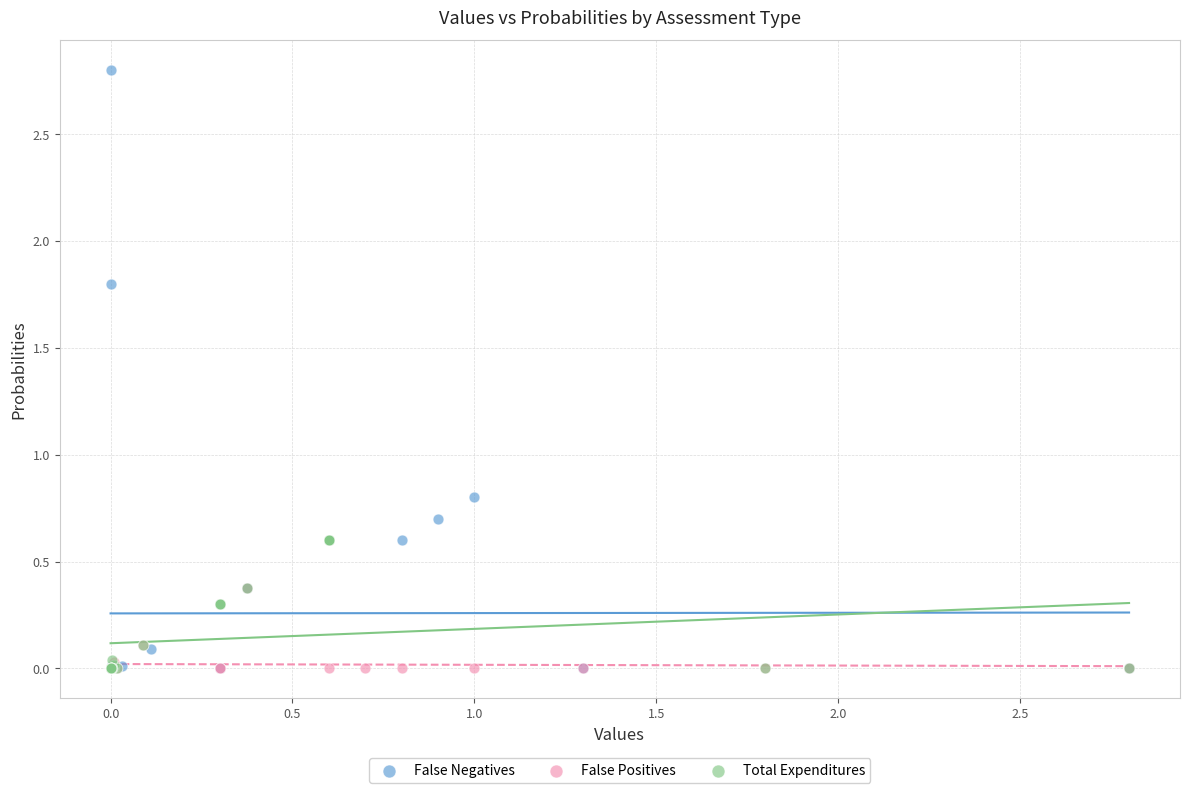

Which series reaches the maximum Y coordinate?

False Negatives